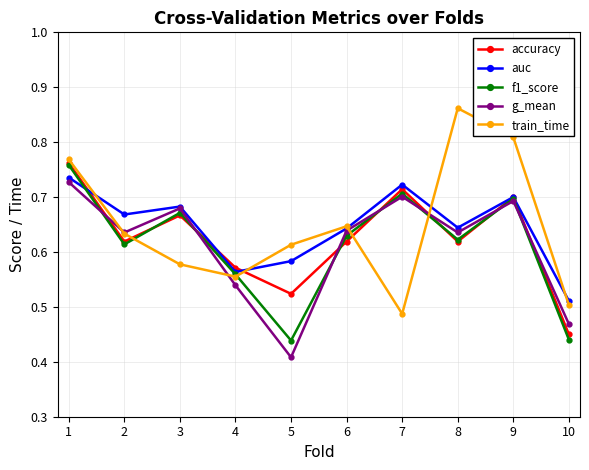

How many auc values are between 0 and 1?

10